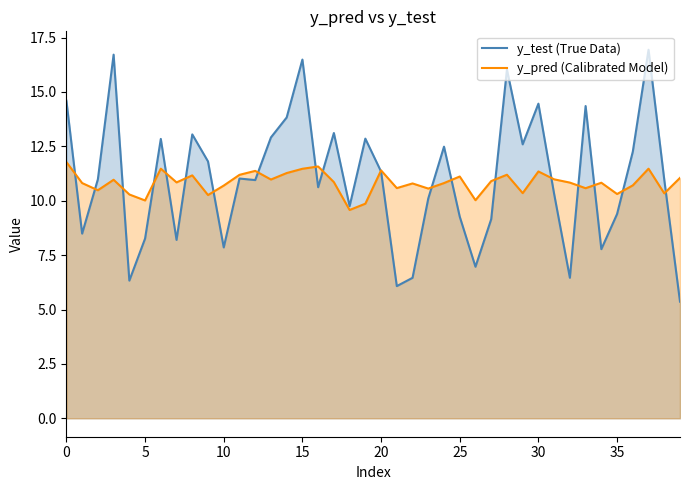

What are all the series names shown in the legend?

y_test (True Data), y_pred (Calibrated Model)